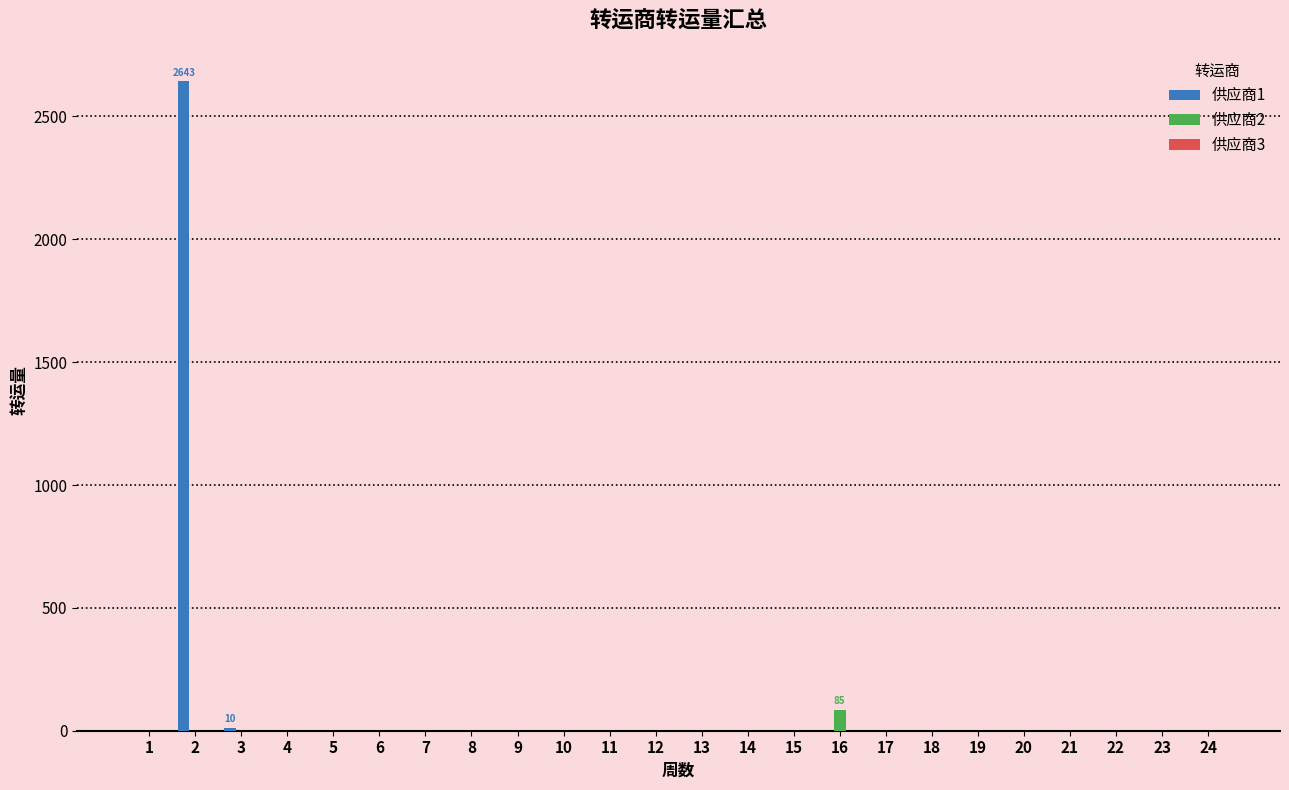

What is the total value across all series at 2?

2642.9